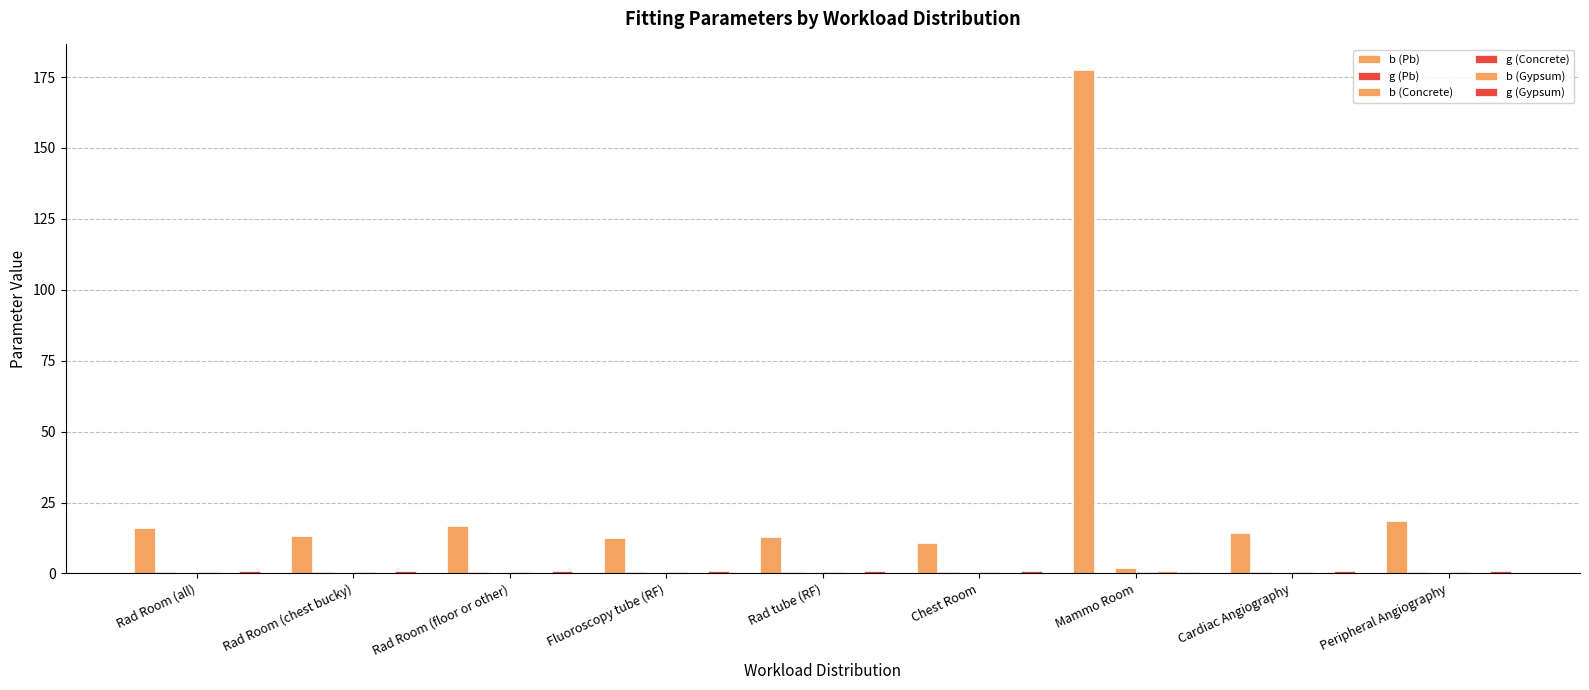

The value of b (Gypsum) at Fluoroscopy tube (RF) is 0.0. True or false?

True